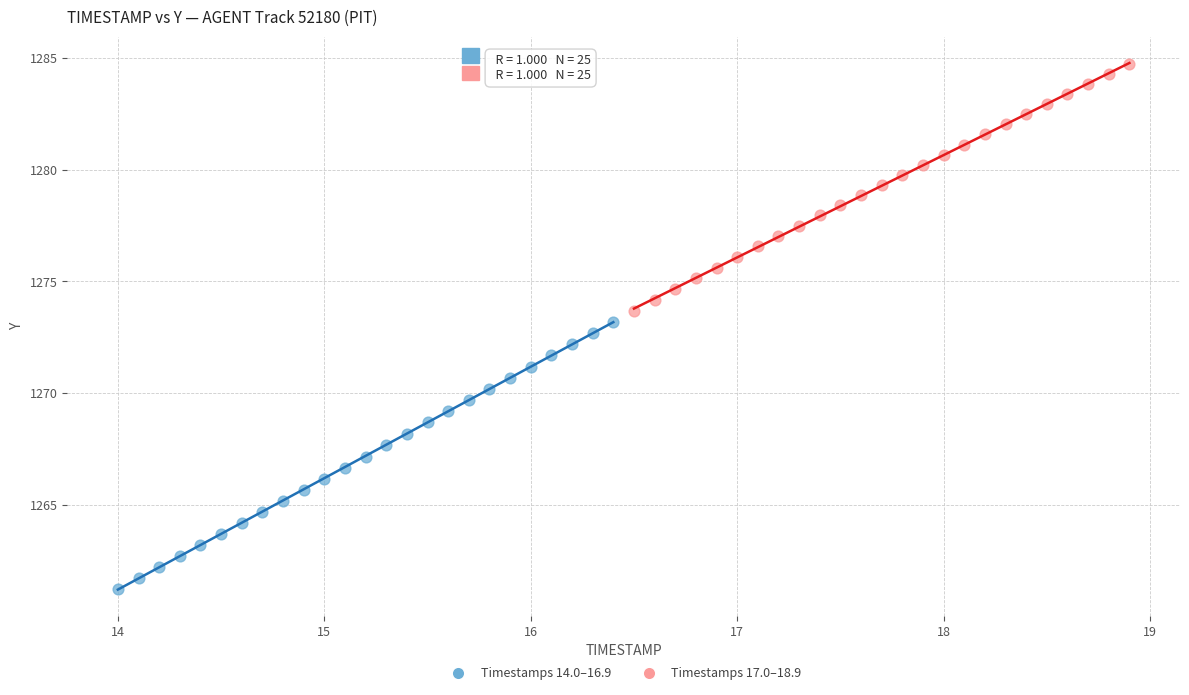

Which series has the largest Y range (max minus min)?

Timestamps 14.0–16.9